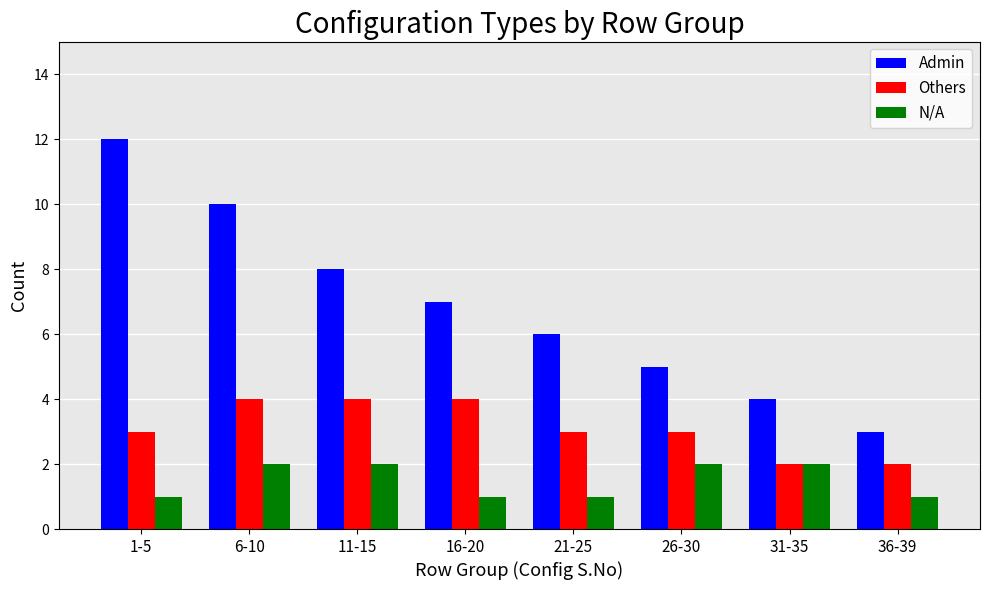

List the labels in order of Admin value, largest first.

1-5, 6-10, 11-15, 16-20, 21-25, 26-30, 31-35, 36-39